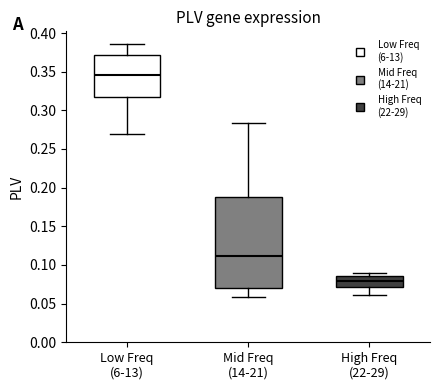

Which box has the highest median line?

Low Freq (6-13)